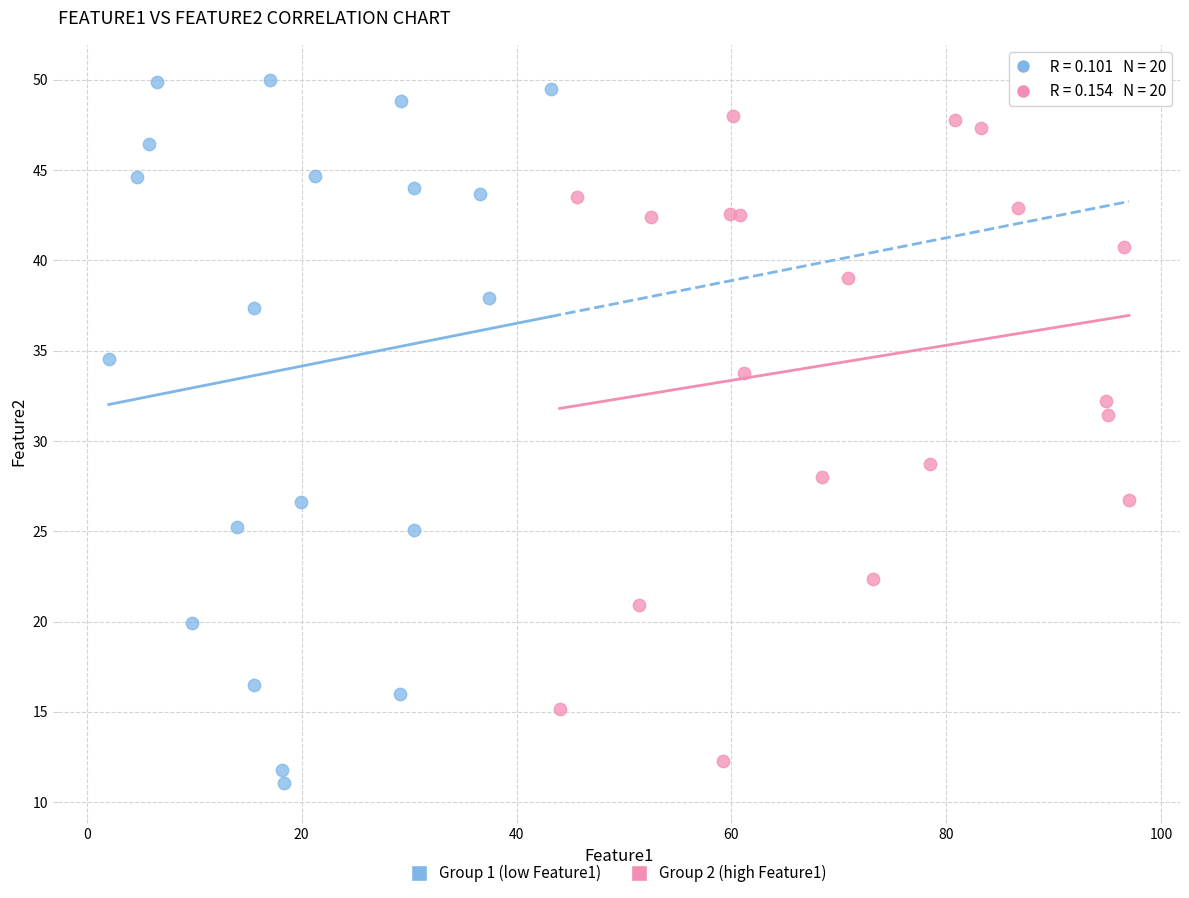

Which series has the largest Y range (max minus min)?

Group 1 (low Feature1)